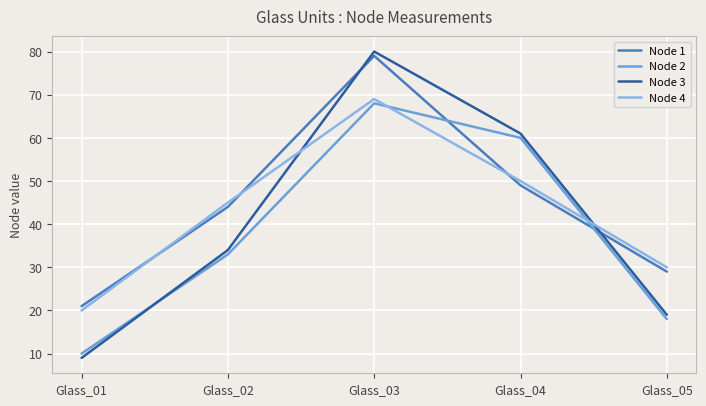

Does the chart have visible grid lines?

Yes